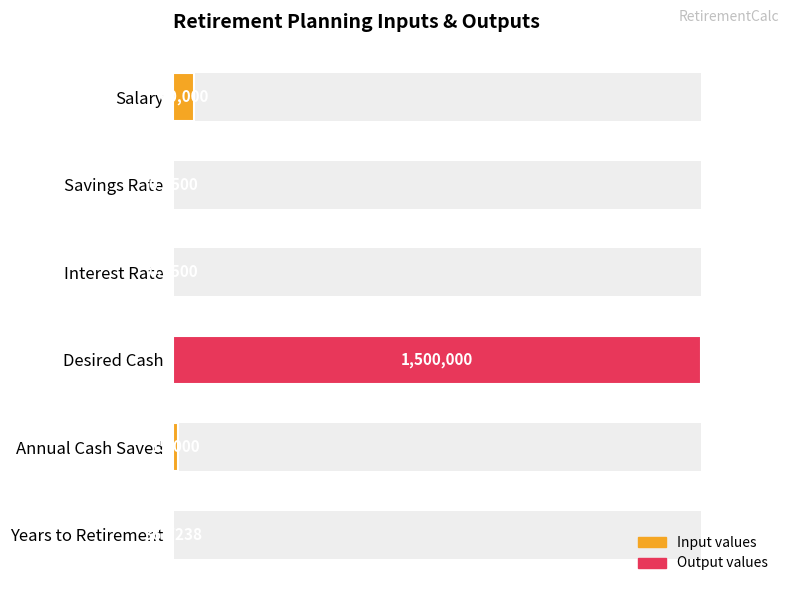

Is it true that the value at Interest Rate is 0.0?

False